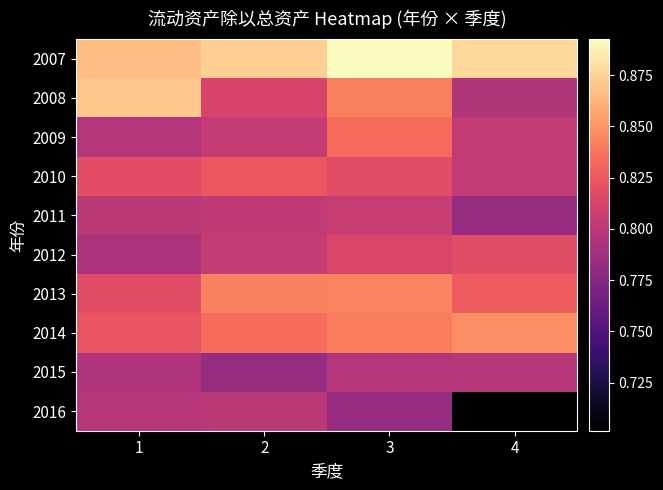

Which series has the largest range (max minus min)?

2016